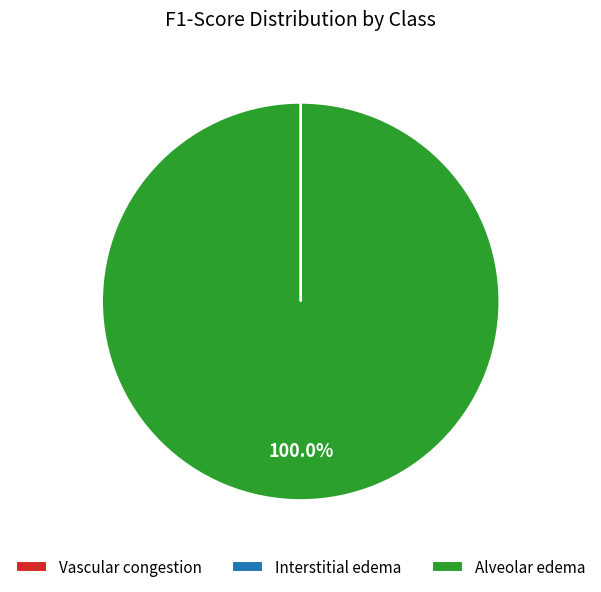

To the nearest percent, what percentage of the pie is Alveolar edema?

100%